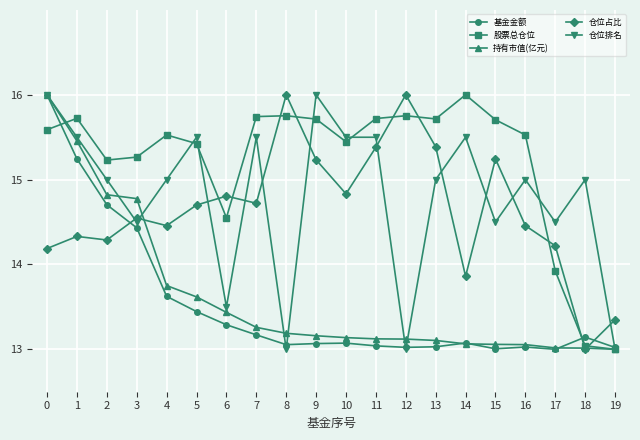

What is the difference between the second highest and minimum values in the 股票总仓位 series?

2.8